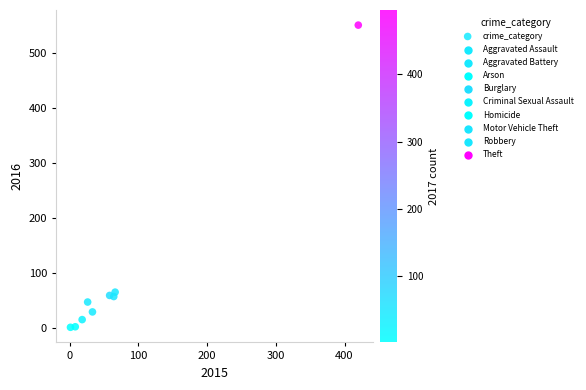

What is the range of Y values (max minus min)?

550